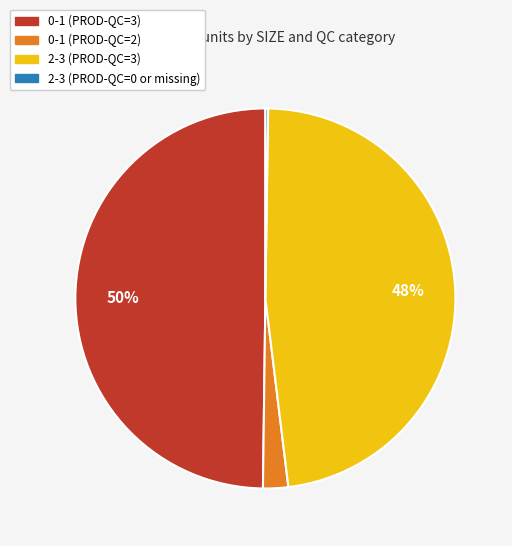

To the nearest percent, what is the difference between the largest and smallest slice percentages?

50%